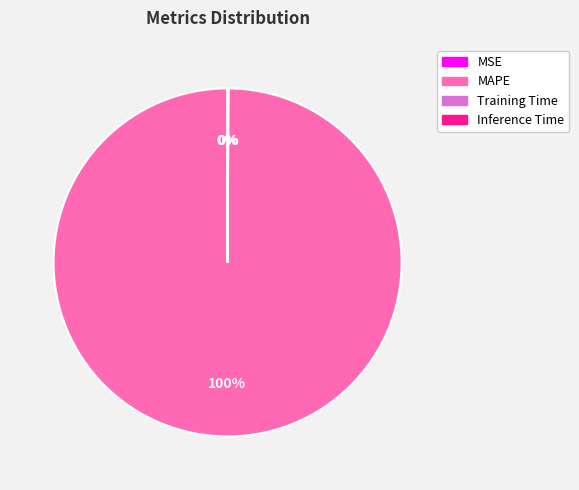

To the nearest percent, what is the difference between the largest and smallest slice percentages?

100%